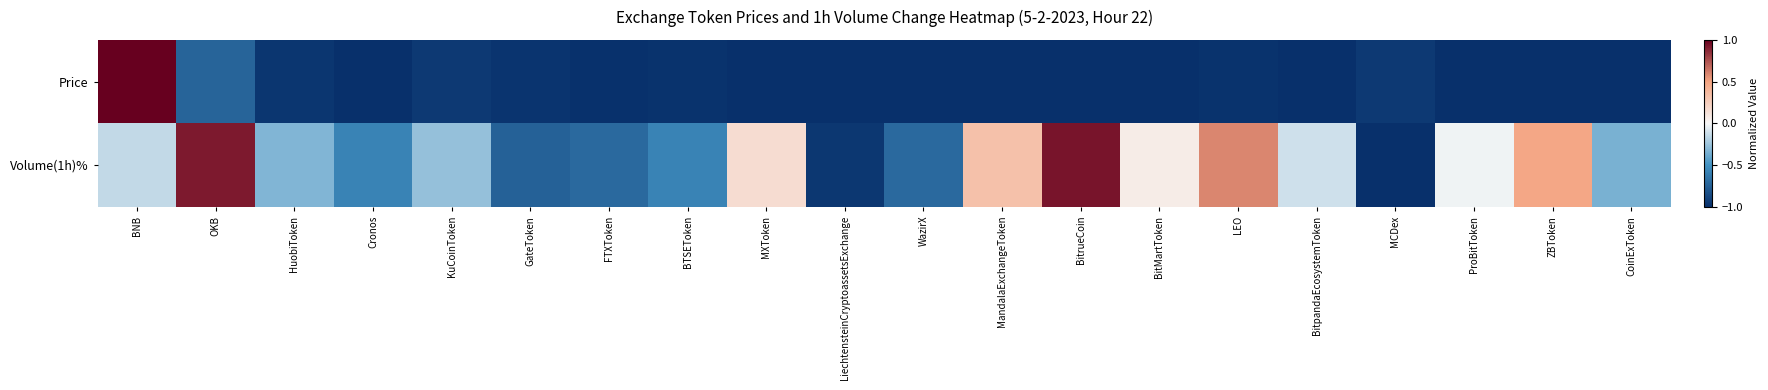

Which series has the largest total across all categories?

Volume(1h)%